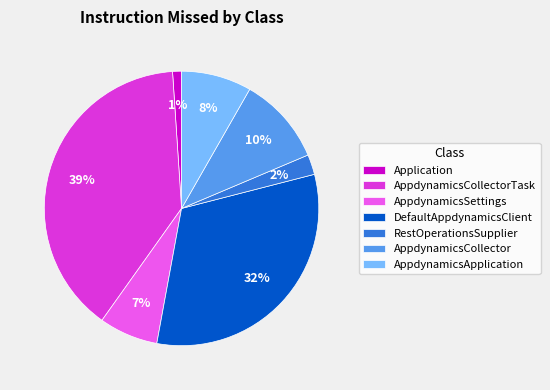

Does Application represent more than half of the total?

No